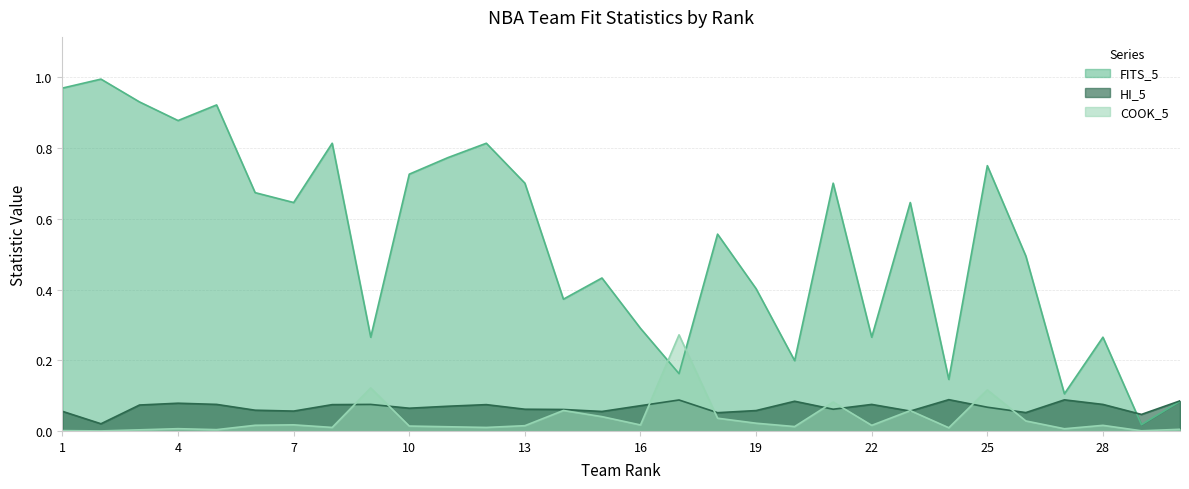

How many times do HI_5 and FITS_5 cross each other?

1